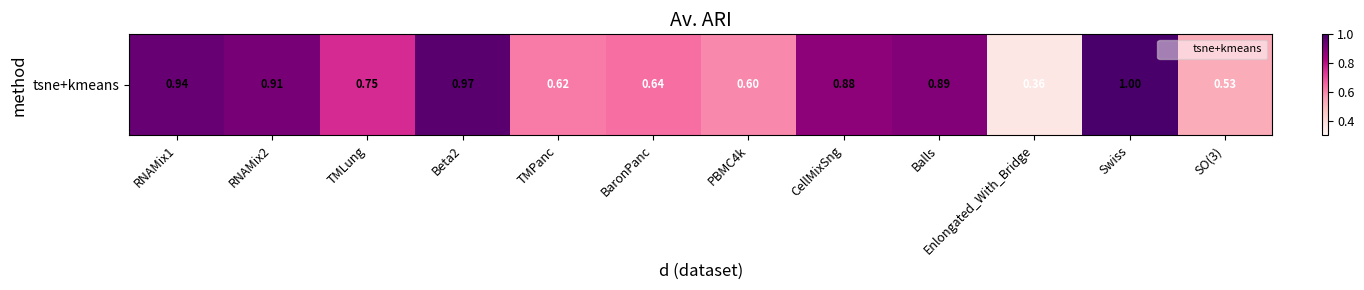

List the labels in order of value, largest first.

Swiss, Beta2, RNAMix1, RNAMix2, Balls, CellMixSng, TMLung, BaronPanc, TMPanc, PBMC4k, SO(3), Enlongated_With_Bridge